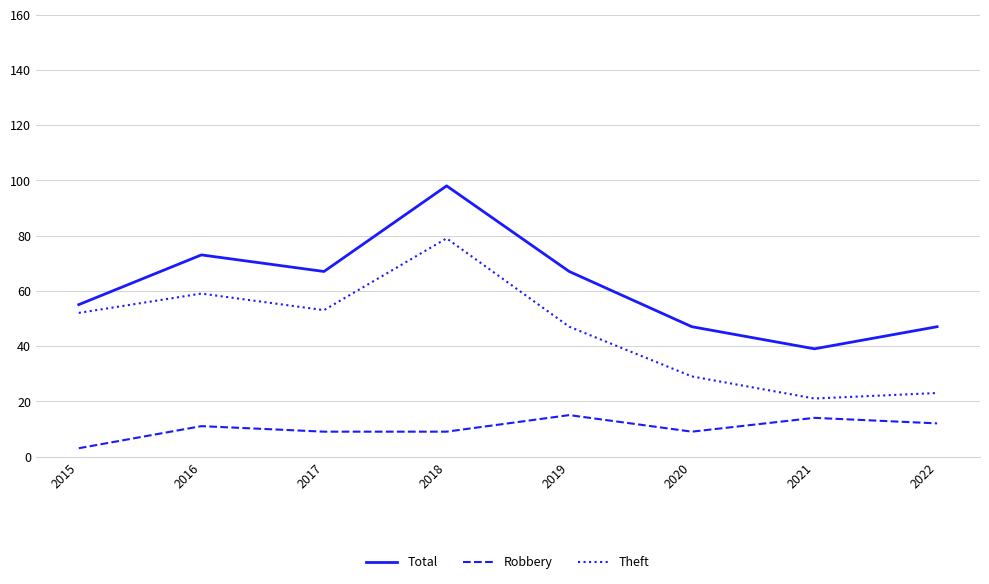

At which category is the sum across all series the highest?

2018